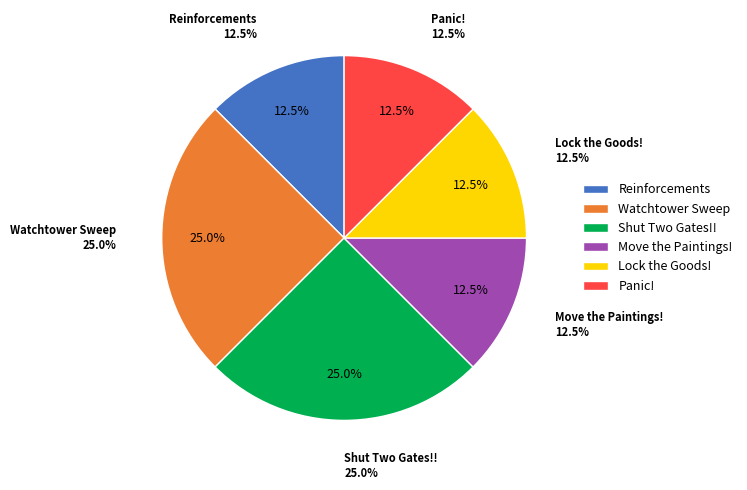

To the nearest percent, what is the combined percentage of Watchtower Sweep and Panic!?

38%